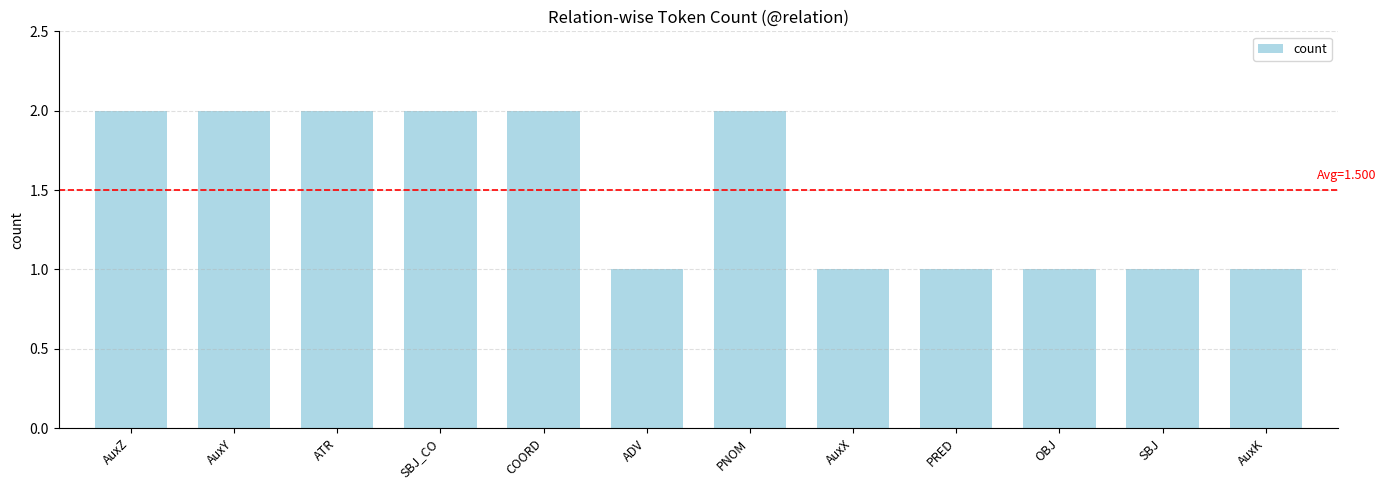

What is the change in value from AuxZ to SBJ?

-1